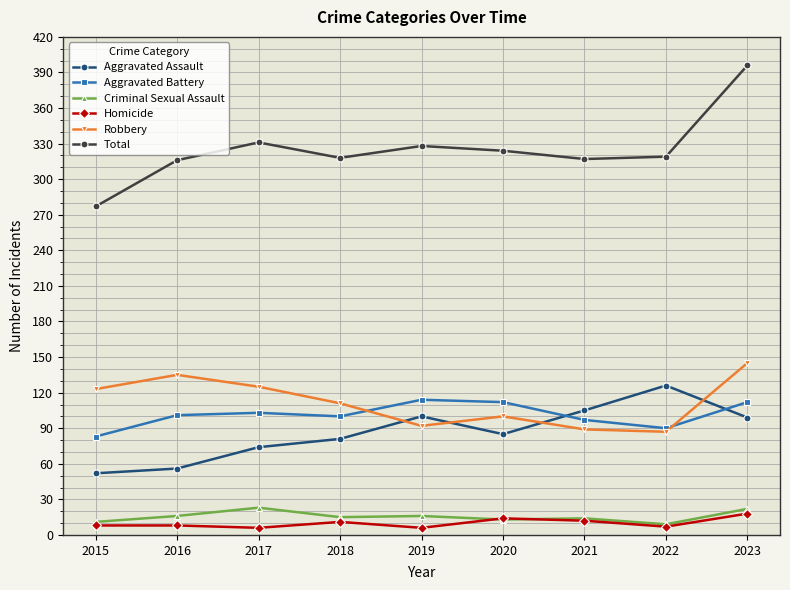

The value of Criminal Sexual Assault at 2021 is 14. True or false?

True